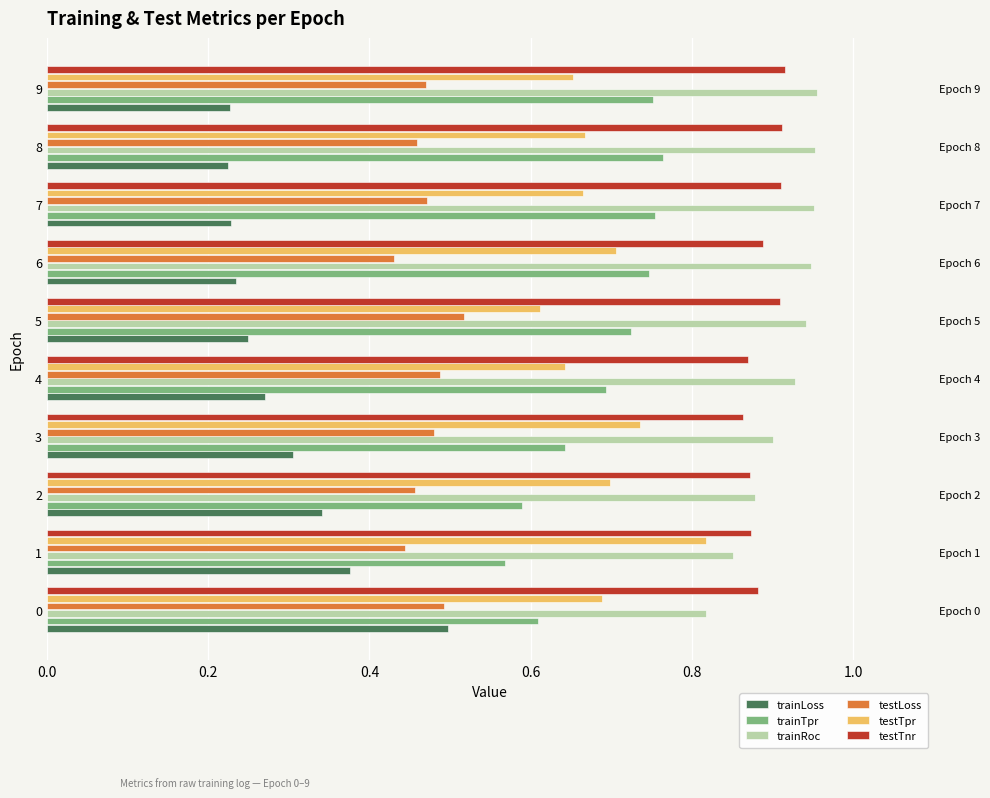

What is the approximate value of trainRoc at 9?

1.0